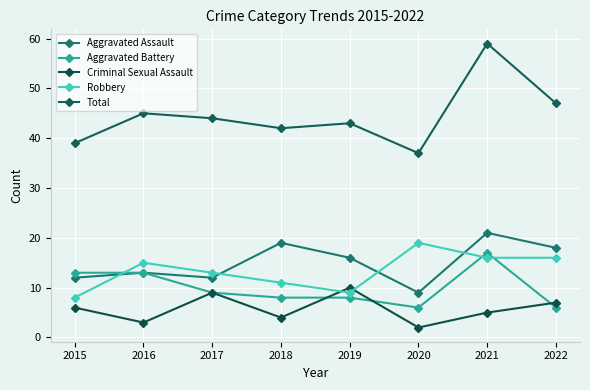

Between 2015 and 2022, which series saw the biggest shift?

Robbery